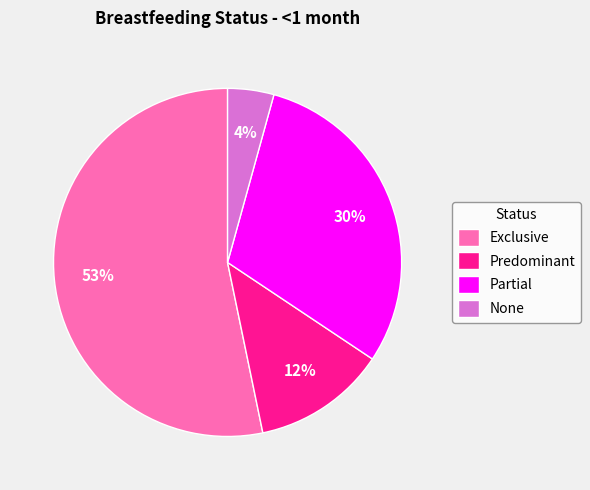

Count the number of slices in the pie.

4